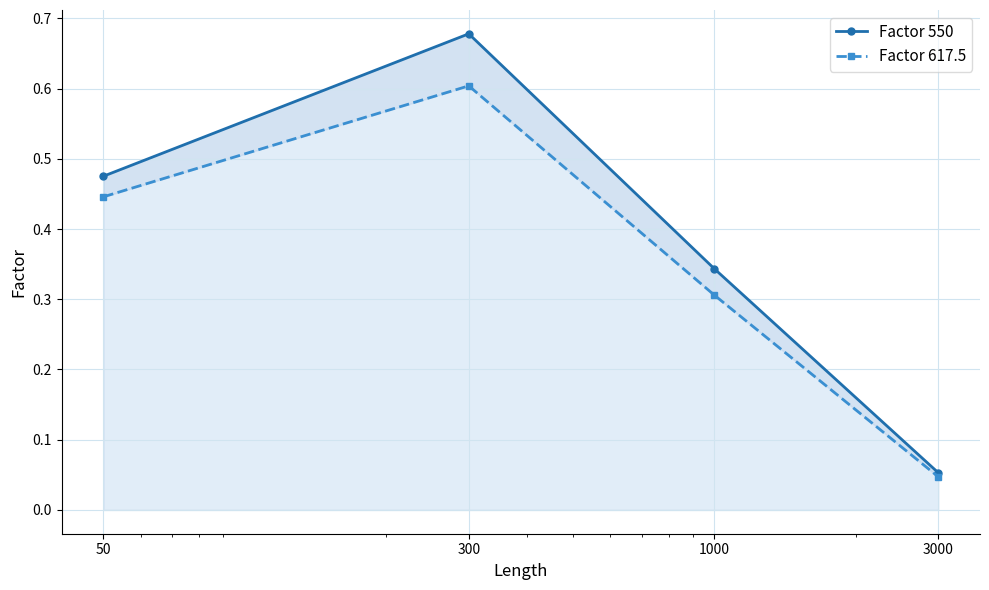

How many interior local peaks does the Factor 550 series have?

1